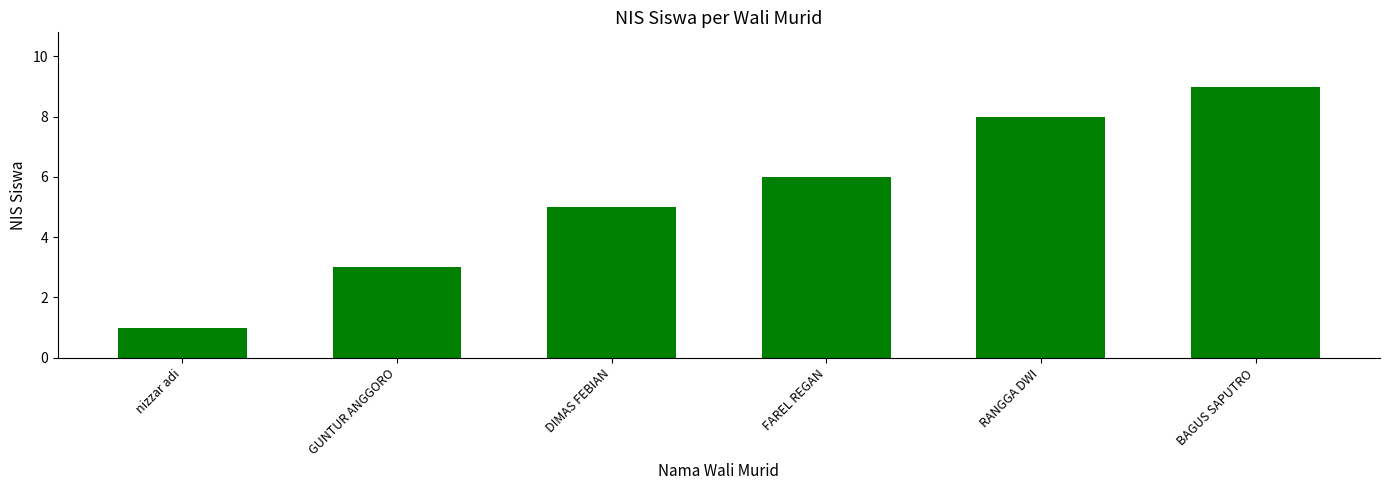

Rank the categories by value from highest to lowest.

BAGUS SAPUTRO, RANGGA DWI, FAREL REGAN, DIMAS FEBIAN, GUNTUR ANGGORO, nizzar adi